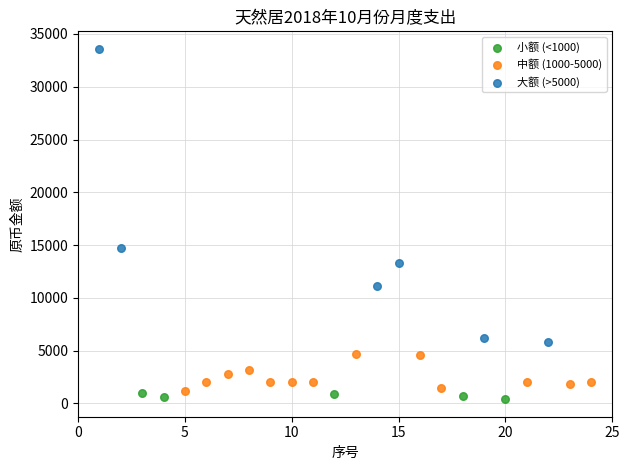

Which series has the widest spread of Y values?

大额 (>5000)